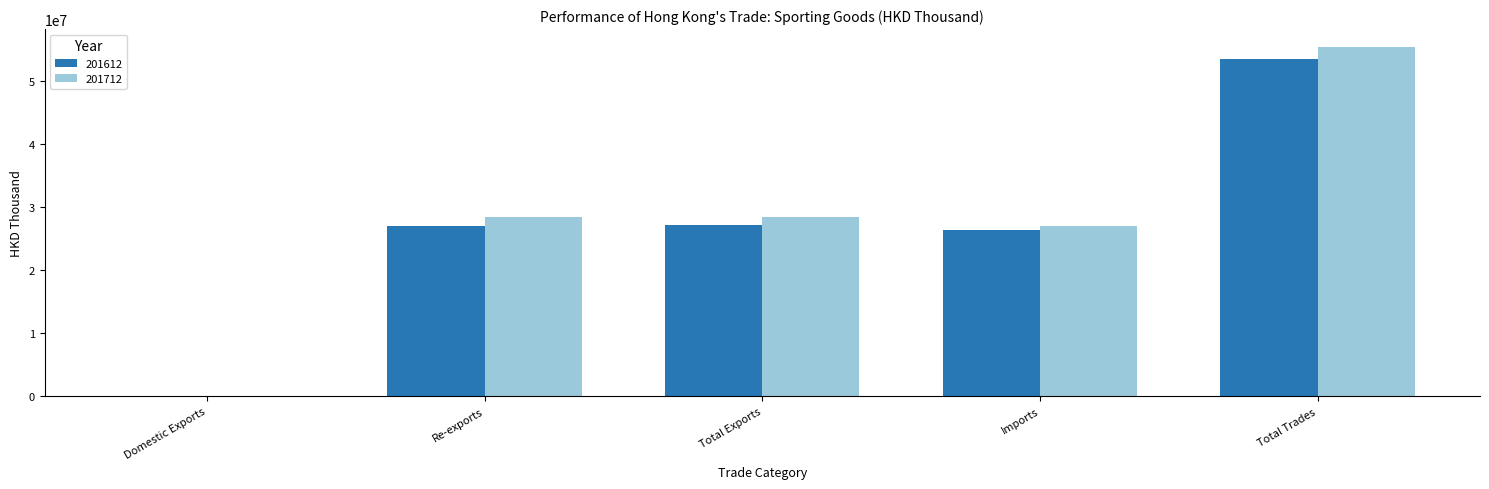

At which category is the sum across all series the highest?

Total Trades